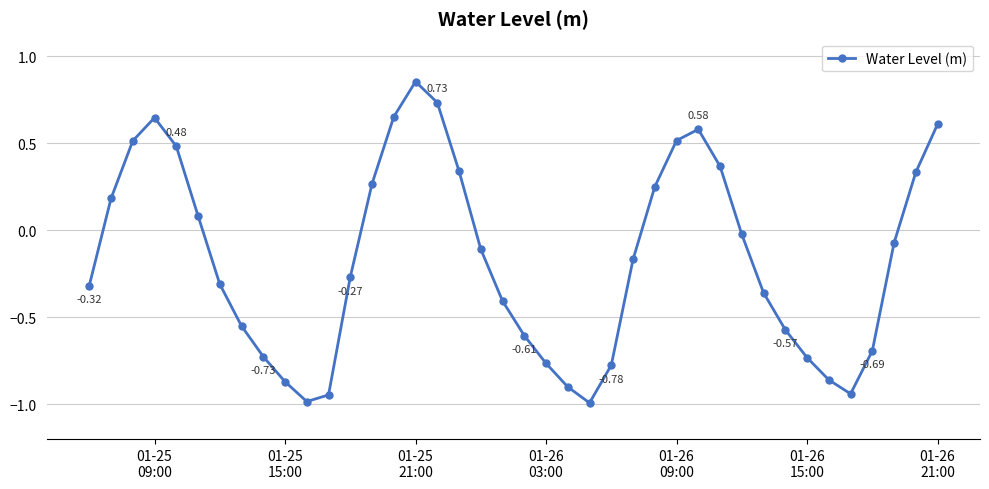

What is the smallest value displayed?

-1.0